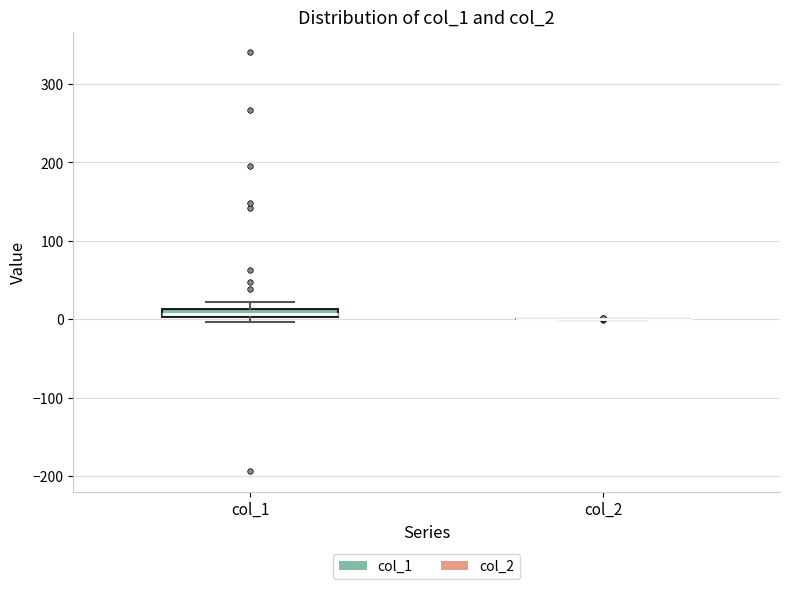

Where is the upper edge of the box for col_1 on the y-axis? The values are not printed on the chart, so give them approximately, as read against the axis.

10